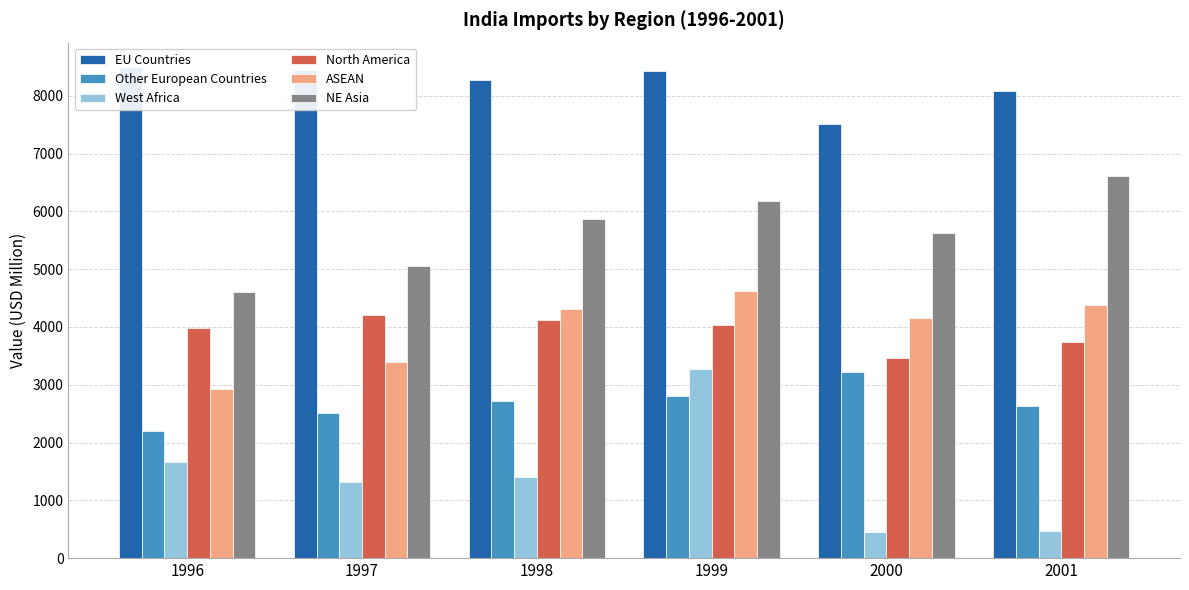

Is it true that ASEAN equals 4629.2 at 1999?

True